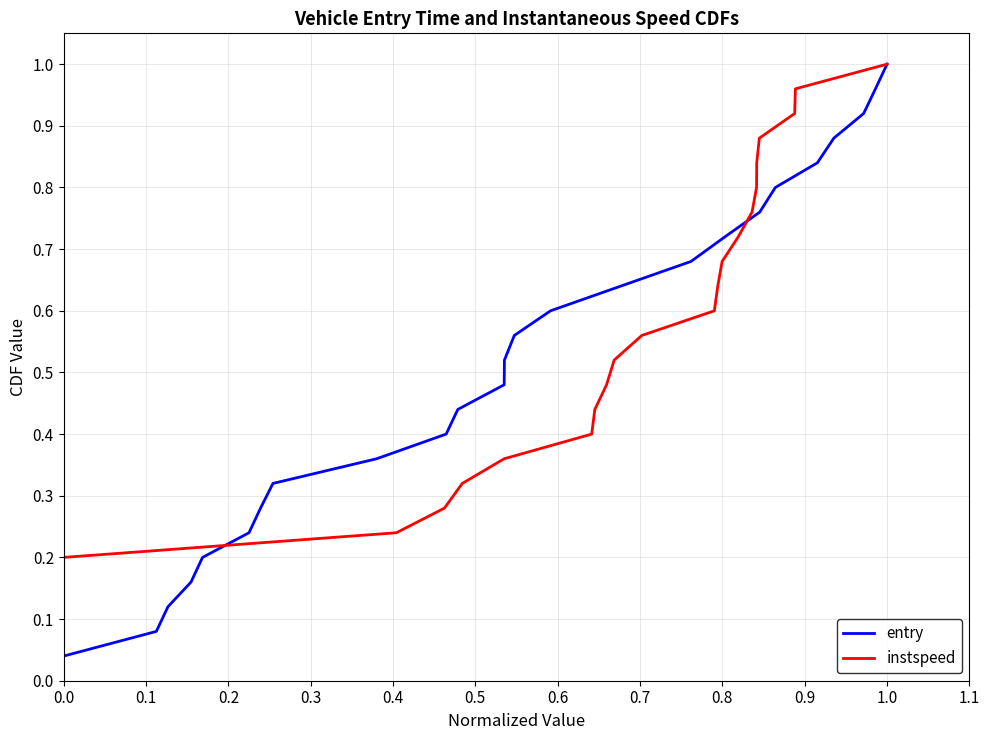

What is the difference between the maximum and minimum values in the entry series?

1.0